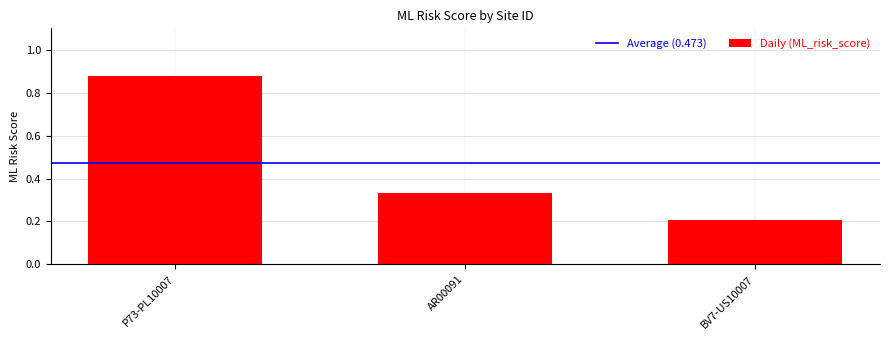

What is the change in value from P73-PL10007 to BV7-US10007?

-0.7